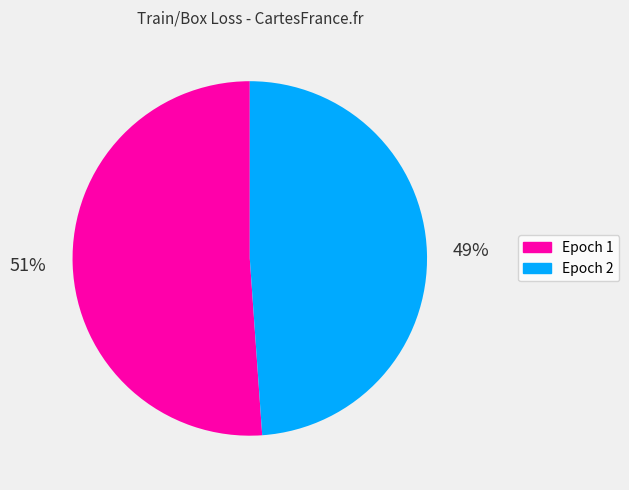

To the nearest percent, what is the difference between the largest and smallest slice percentages?

2%